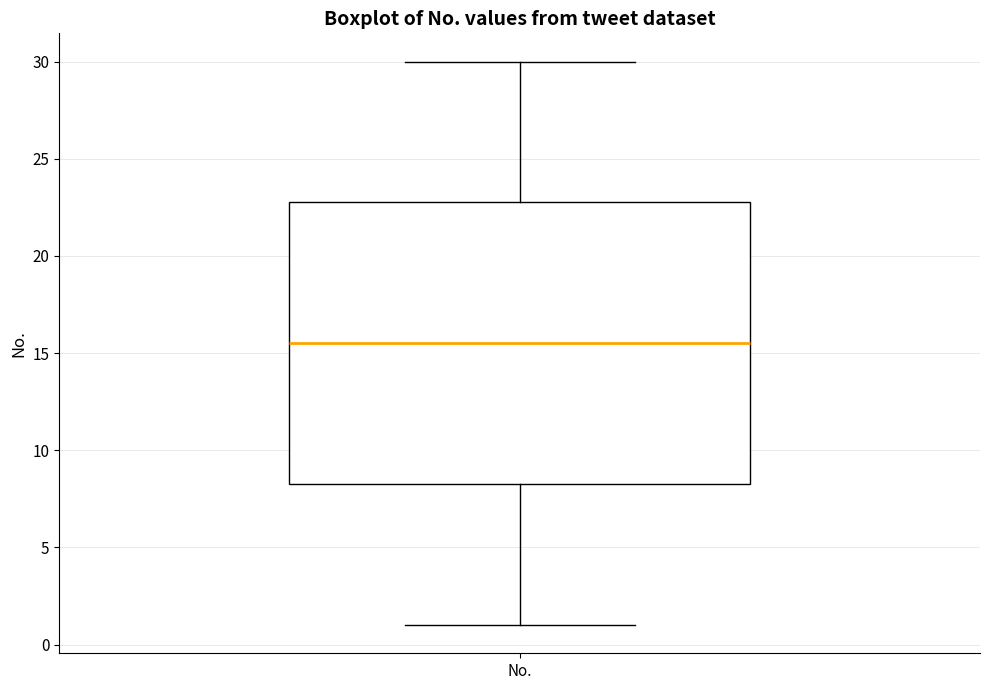

Transcribe this box plot: give where the median line is, the range the box spans, and where the two whiskers end, as read against the y-axis. The values are not printed on the chart, so give them approximately, as read against the axis.

median 15.5, box 8.5 to 23.0, whiskers 1.0 to 30.0